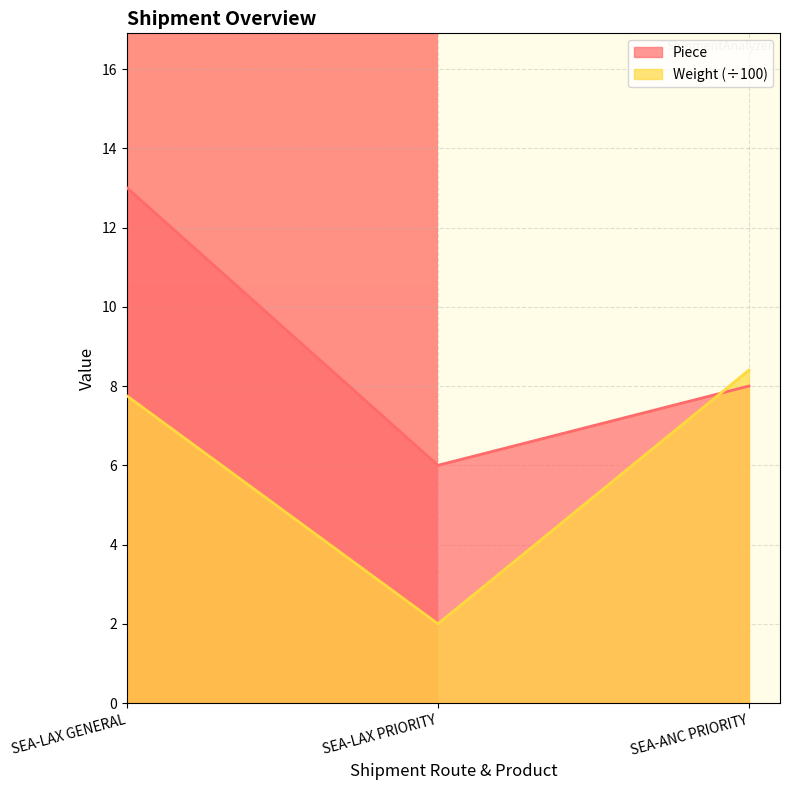

Count the number of data series in this chart.

2